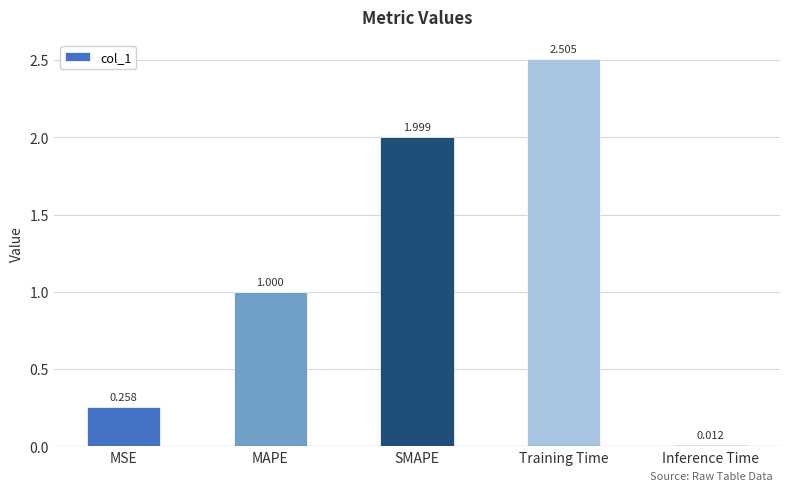

Where is the data nearest to the value 1?

MAPE